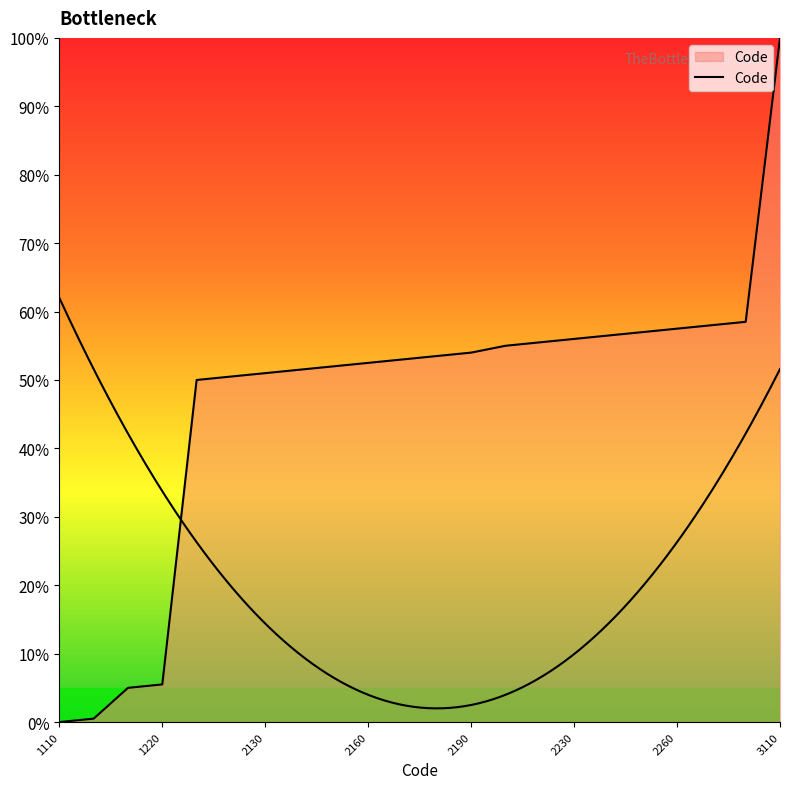

What is the sum of all values?

1033.0